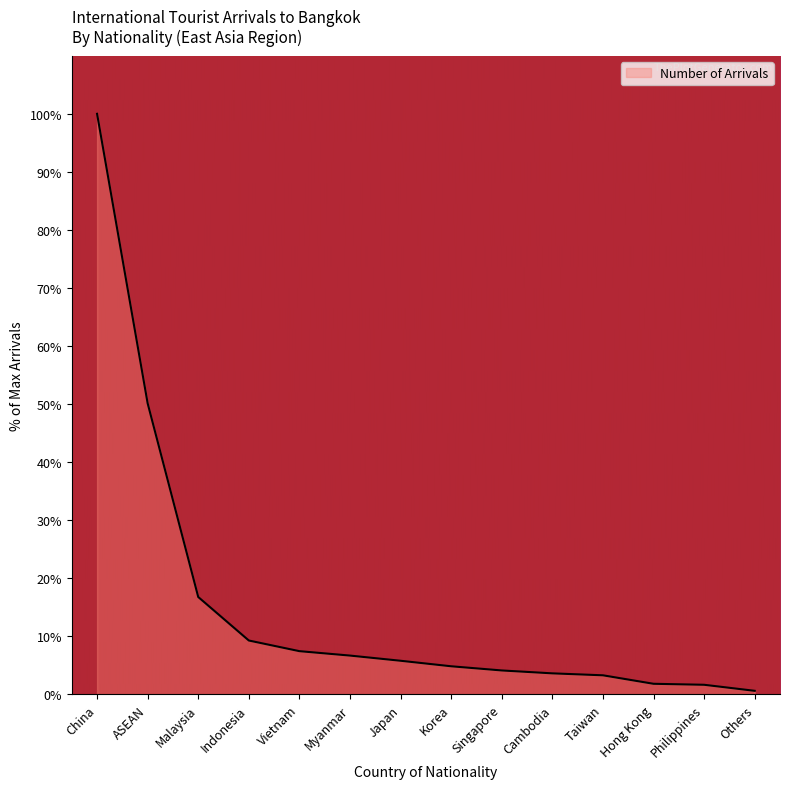

The chart shows a value of 4.8 at Korea. True or false?

True